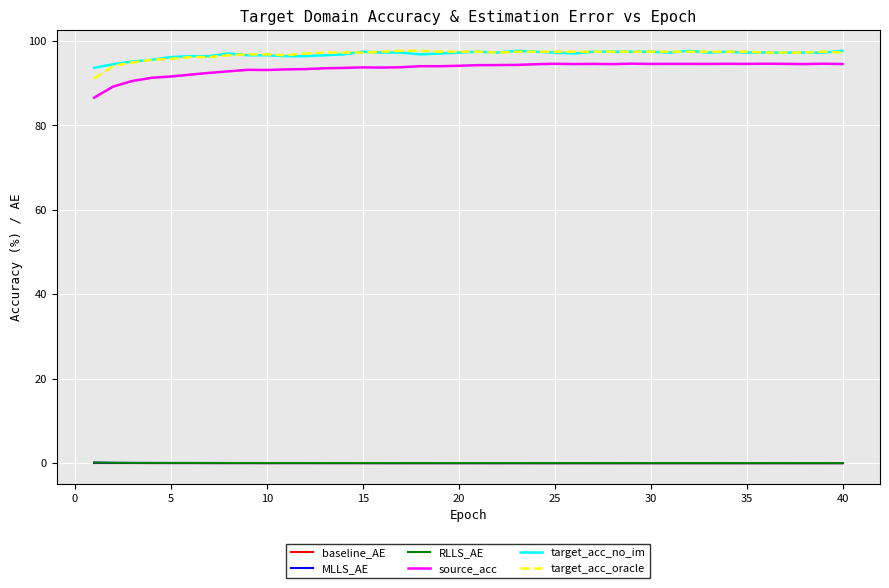

True or false: baseline_AE and source_acc intersect in this chart.

False